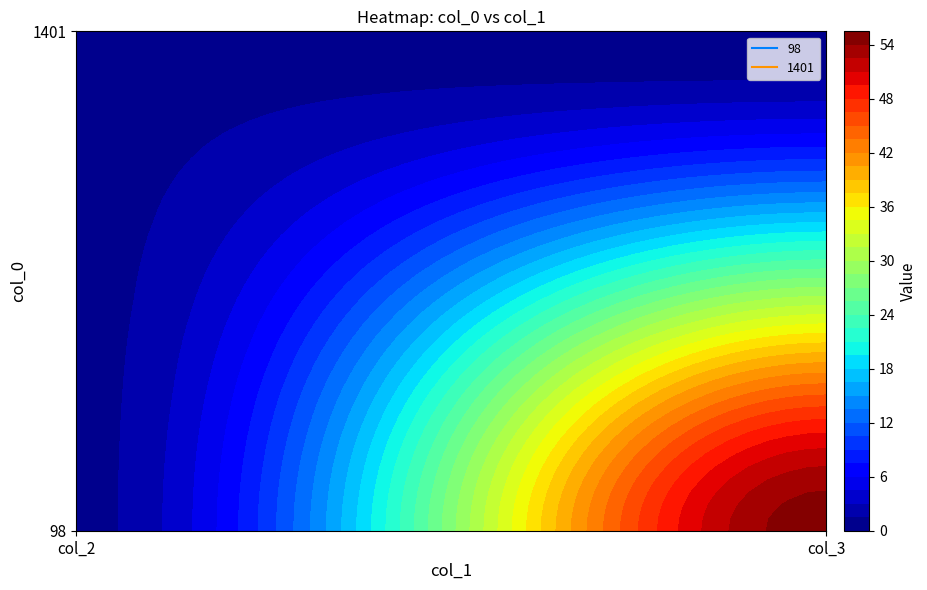

At how many categories does at least one series exceed 11?

1